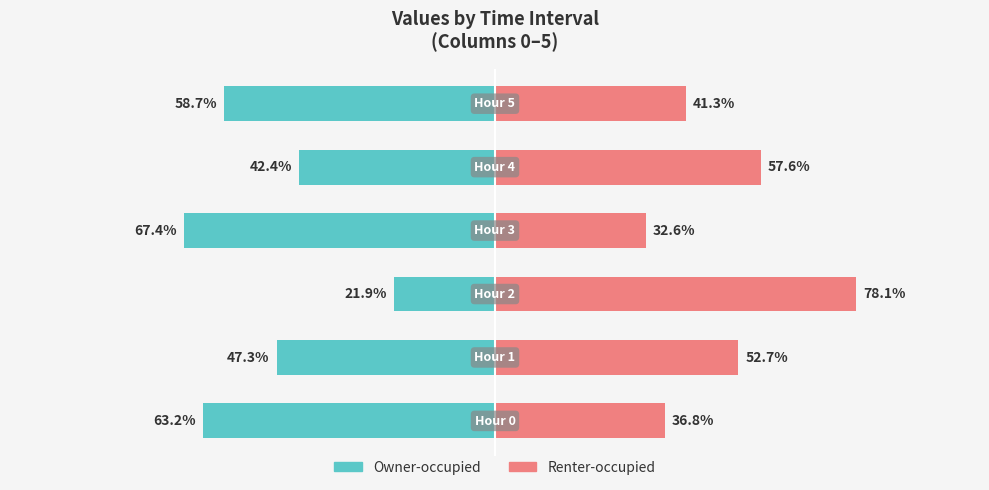

What is the value of the Renter-occupied bar at the 6th from the left?

41.3